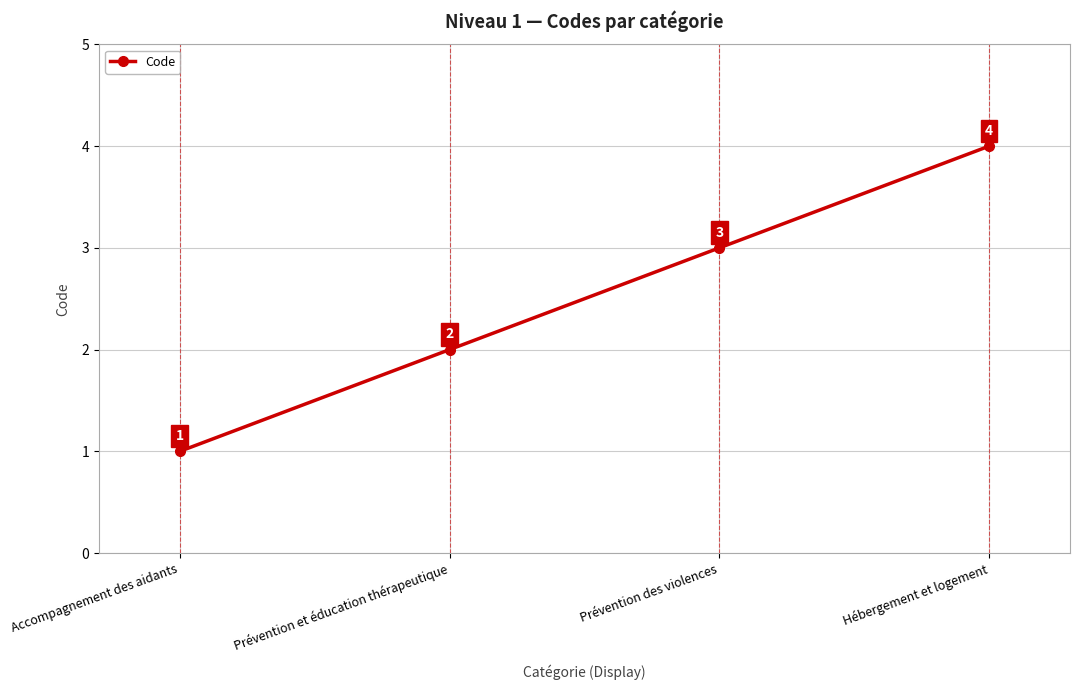

What is the ratio of the value at Hébergement et logement to the value at Accompagnement des aidants?

4.0